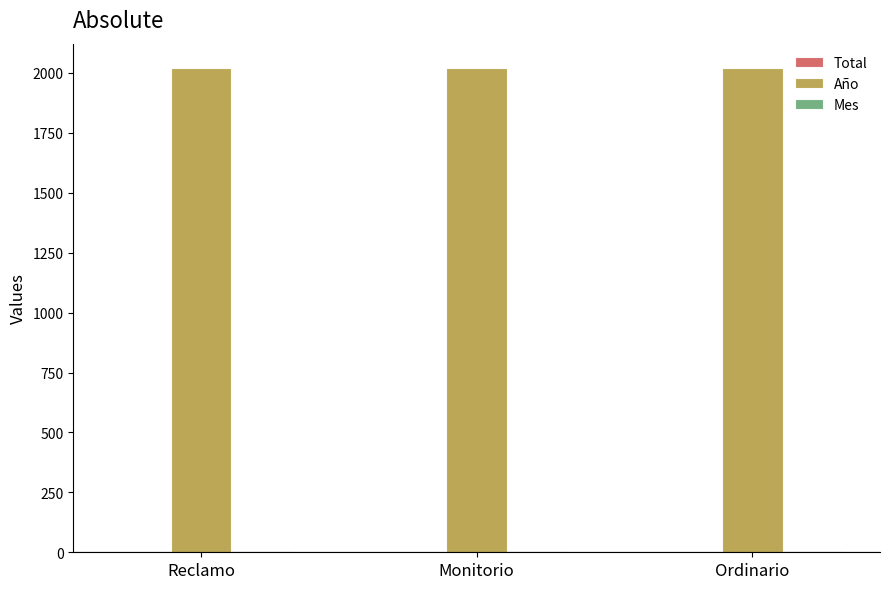

Which series has the largest total across all categories?

Año